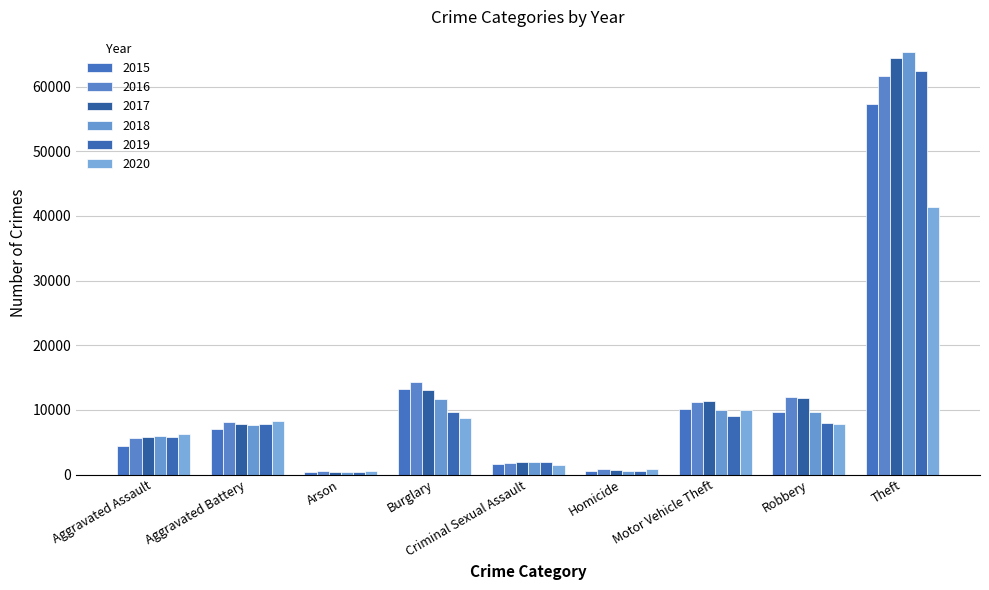

What is the highest value of the 2018 series?

65282